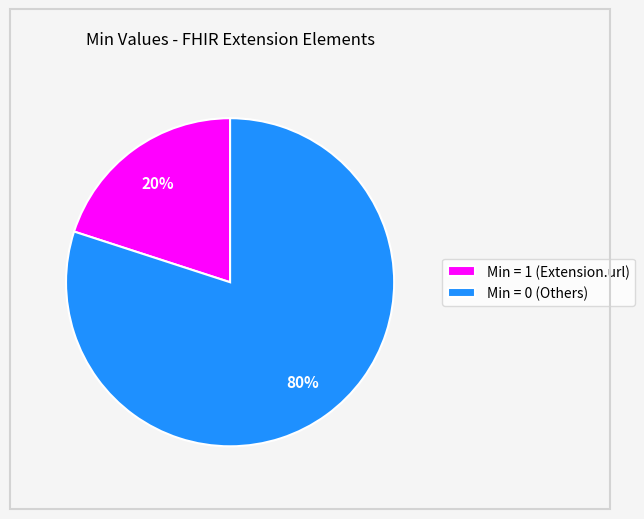

Which slice is the smallest?

Min = 1 (Extension.url)